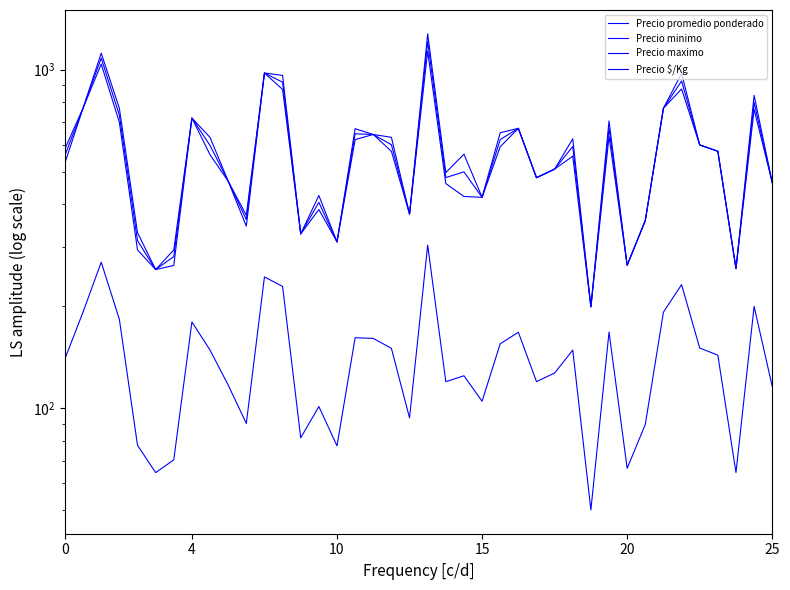

What are all the series names shown in the legend?

Precio promedio ponderado, Precio minimo, Precio maximo, Precio $/Kg